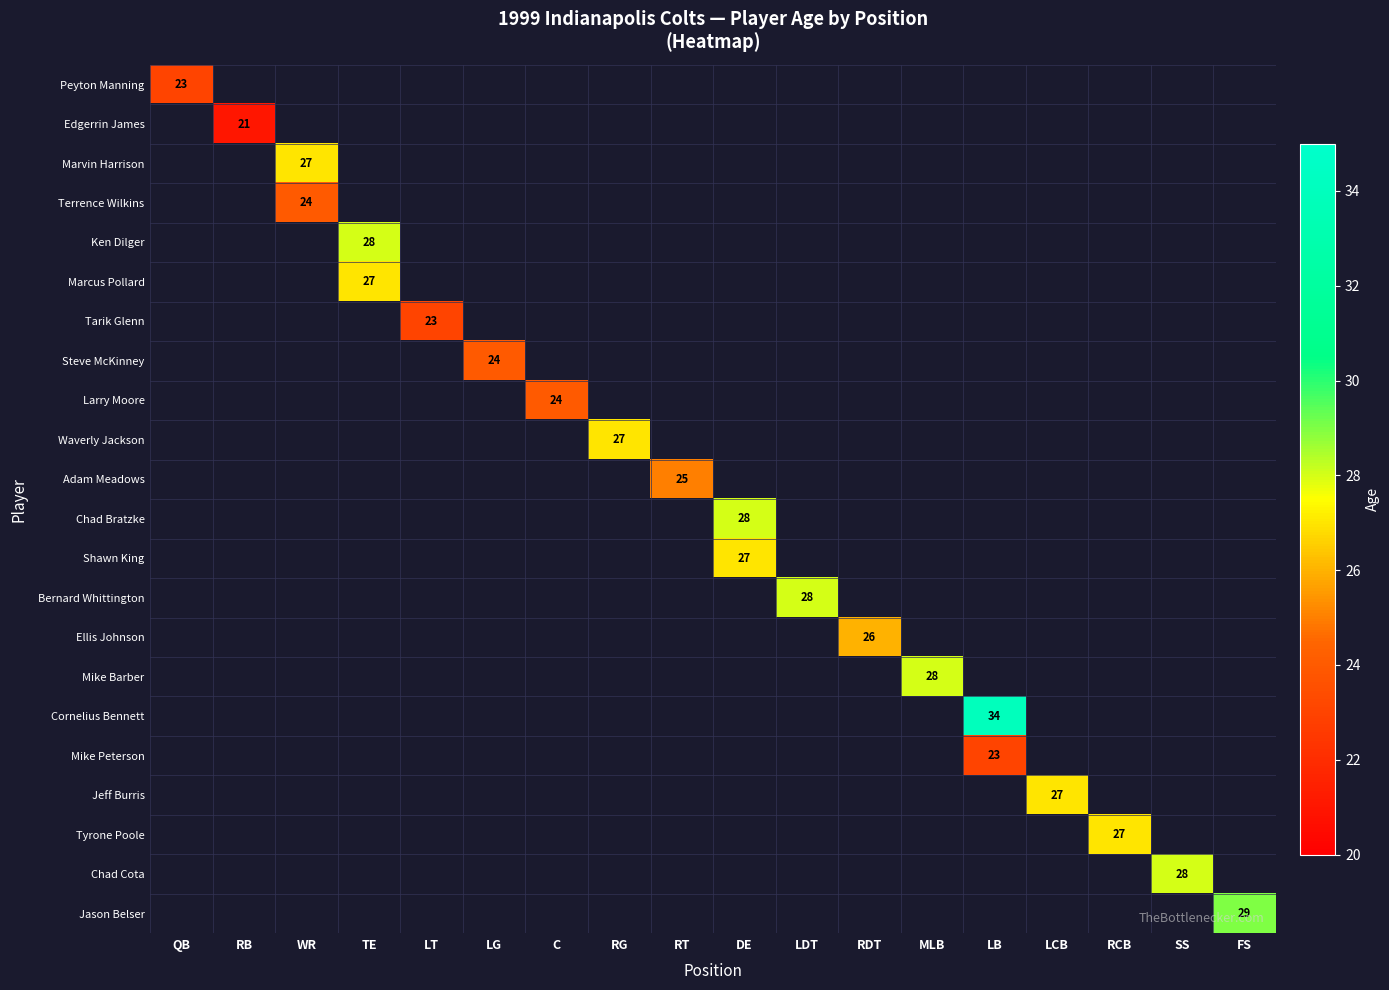

What is the maximum value shown in the chart?

34.0